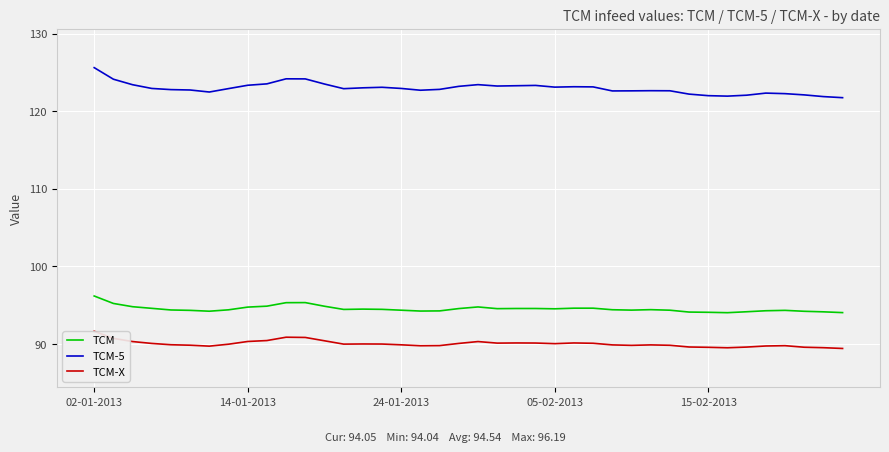

What is the average value of the TCM-X series?

90.0